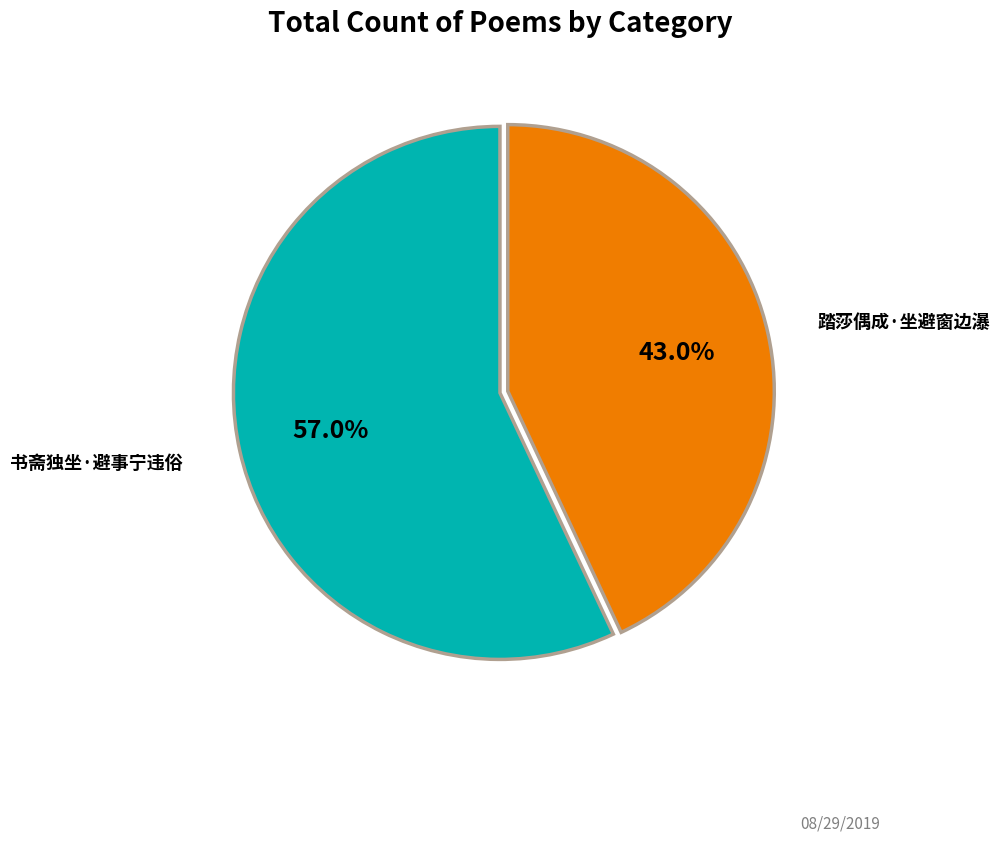

True or false: 书斋独坐·避事宁违俗 accounts for 57% of the total.

True